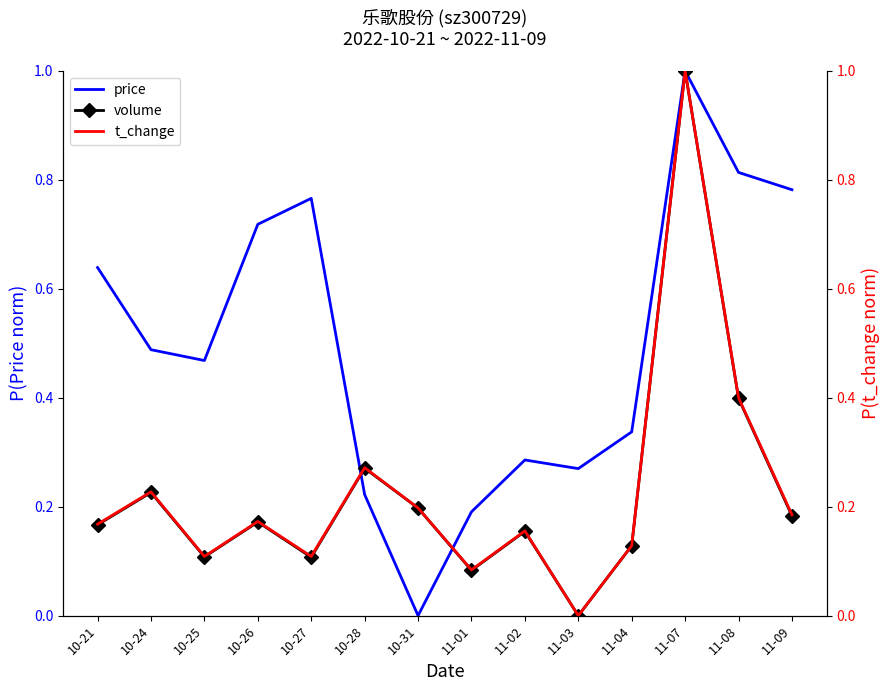

Which category has the lowest value across all series?

10-31